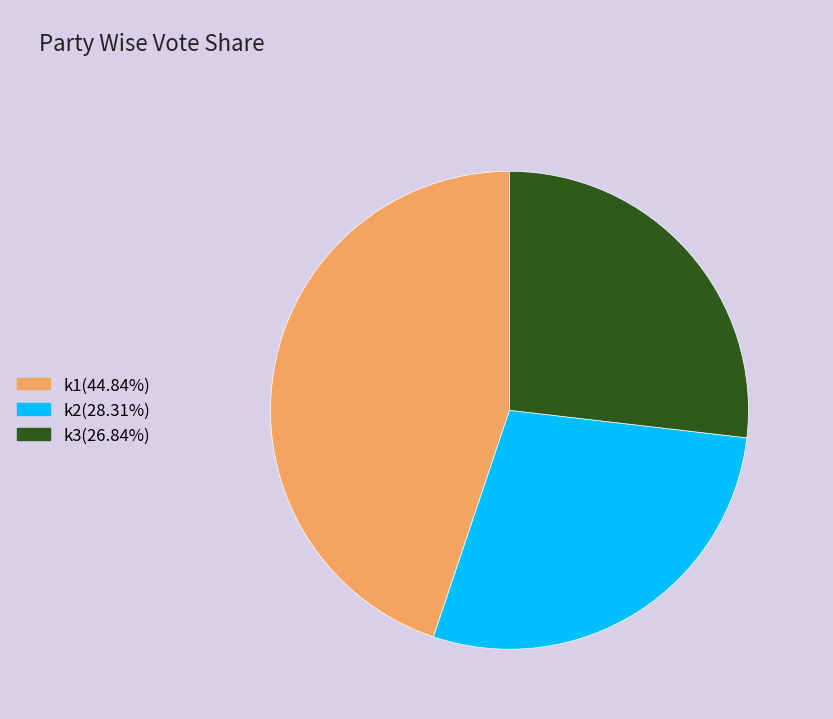

How many segments does this pie chart have?

3